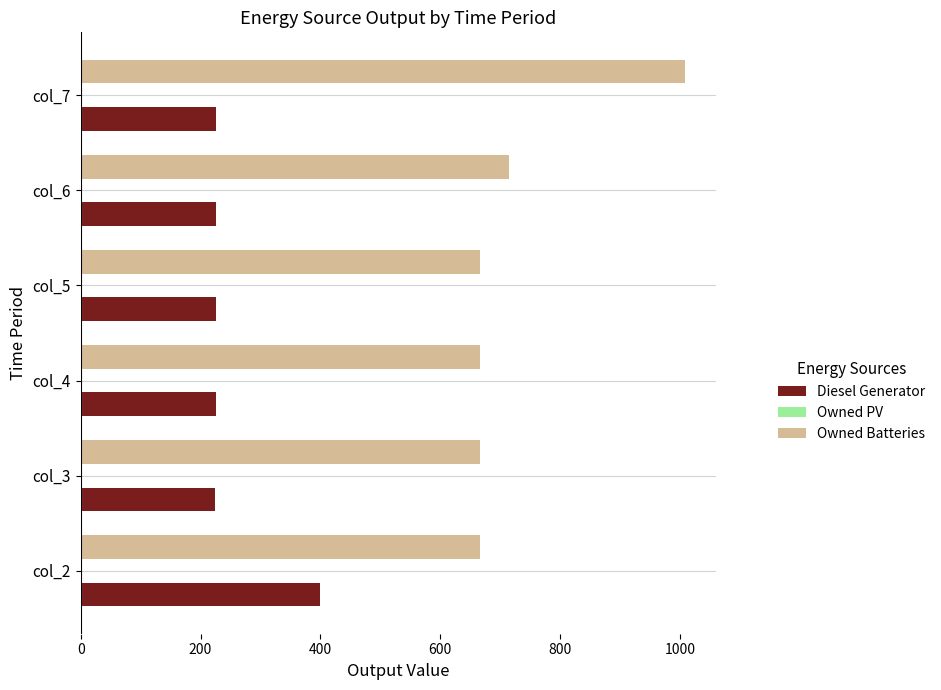

Rank the series by their average value, from lowest to highest.

Diesel Generator, Owned Batteries